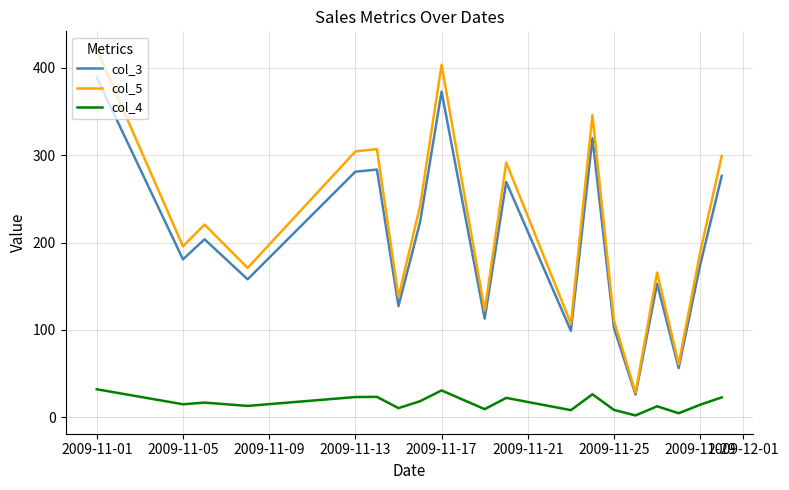

Which series has the widest spread of values?

col_5